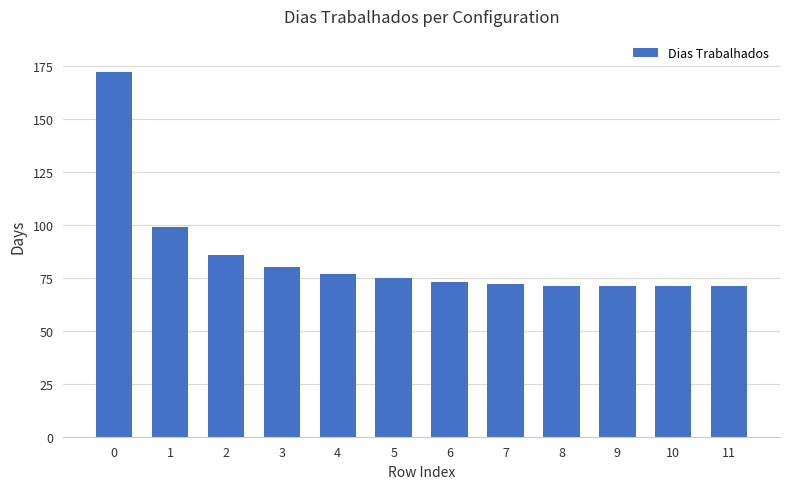

Approximately how many times larger is the value at 7 compared to 8?

1.0